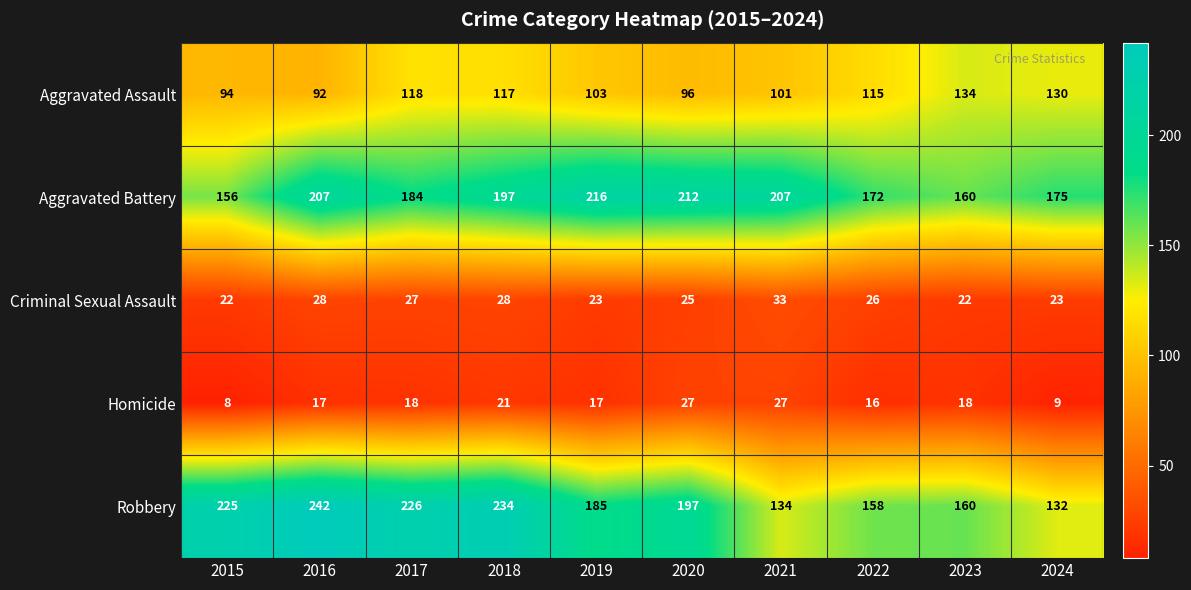

Where is Aggravated Assault nearest to the value 113?

2022